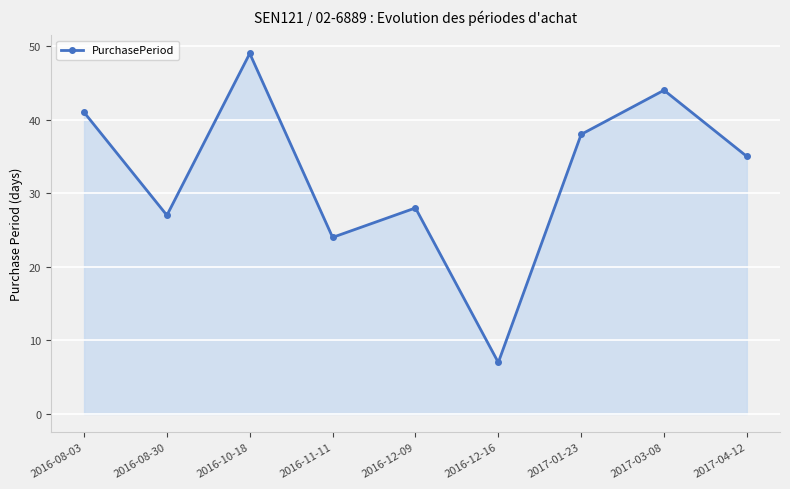

How many interior local valleys (lower than both neighbors) does the data have?

3